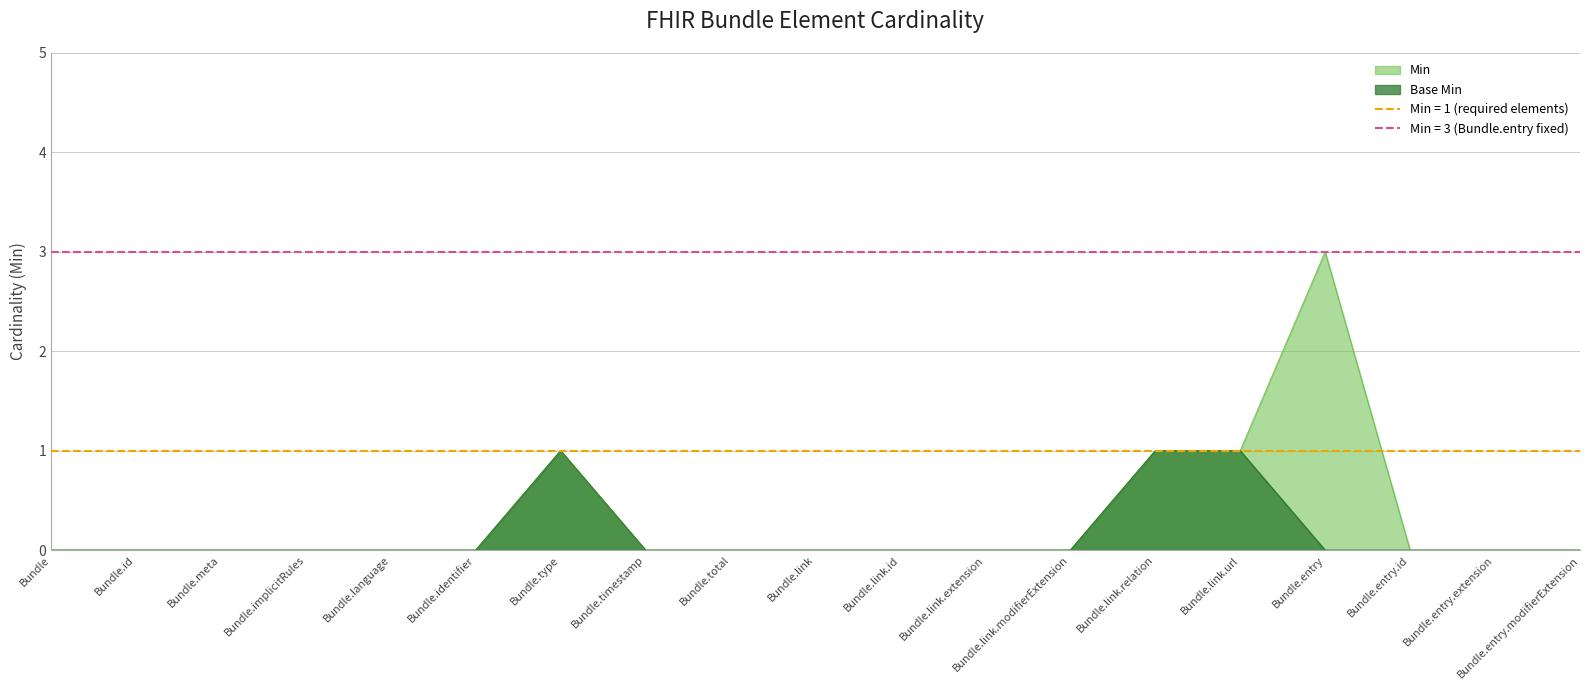

What is the label of the 19th point from the left?

Bundle.entry.modifierExtension